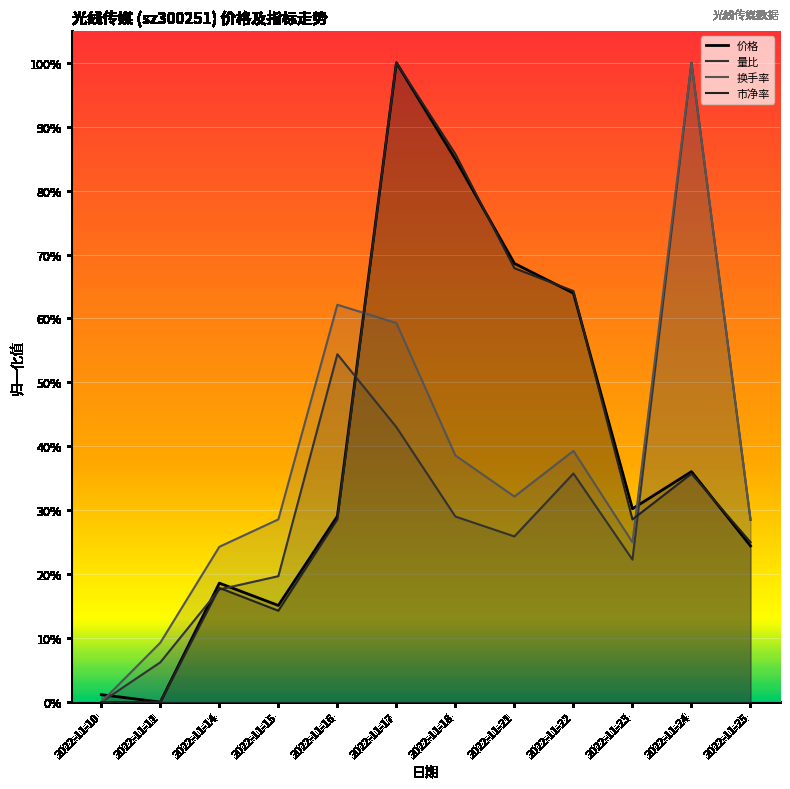

How many positive values does the 换手率 series have?

11